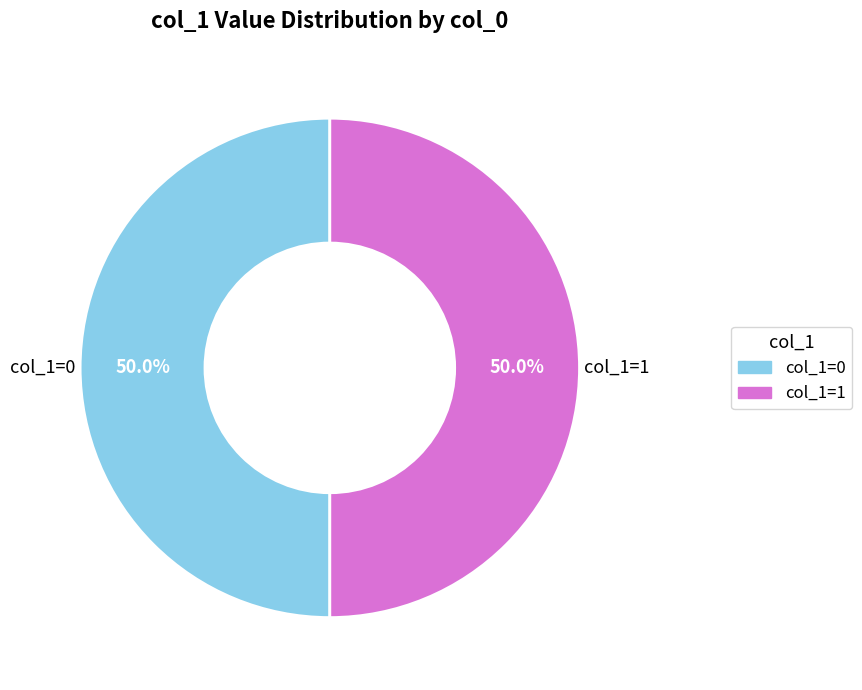

How many segments does this pie chart have?

2